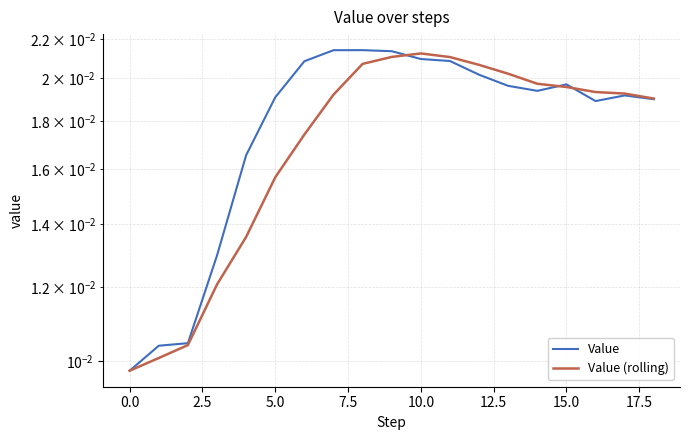

Between 16 and 10, which is larger?

10